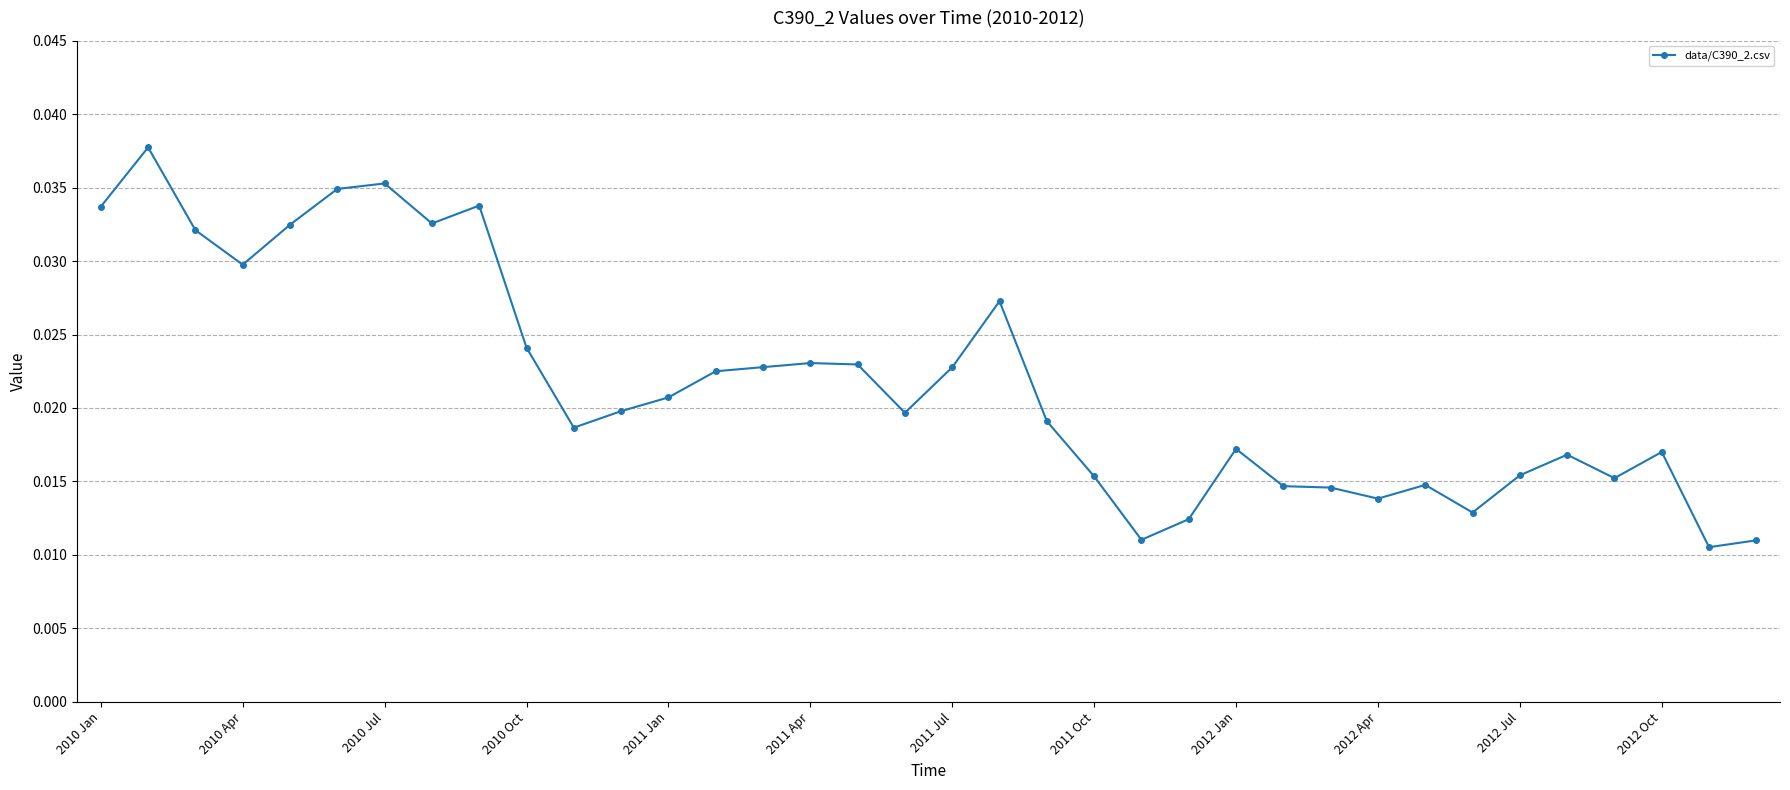

What is the sum of all values?

0.8